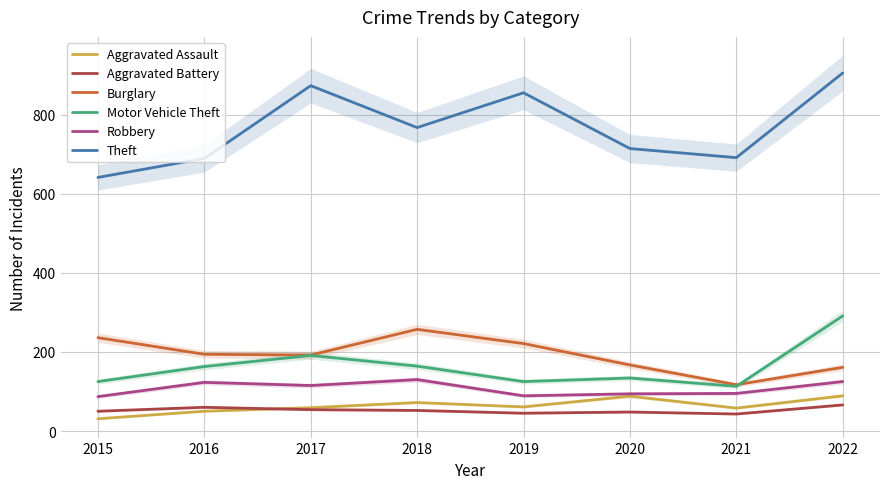

How many categories are shown in the chart?

8